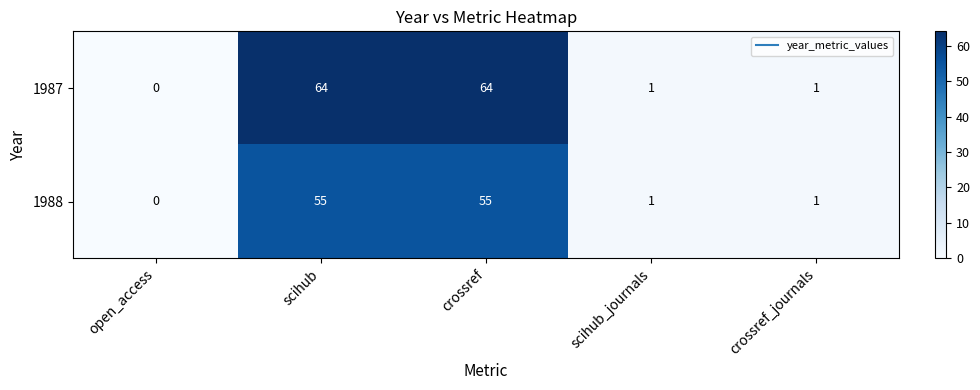

Reading left to right, what are all the values shown in this chart?

1987: open_access=0	scihub=64	crossref=64	scihub_journals=1	crossref_journals=1
1988: open_access=0	scihub=55	crossref=55	scihub_journals=1	crossref_journals=1